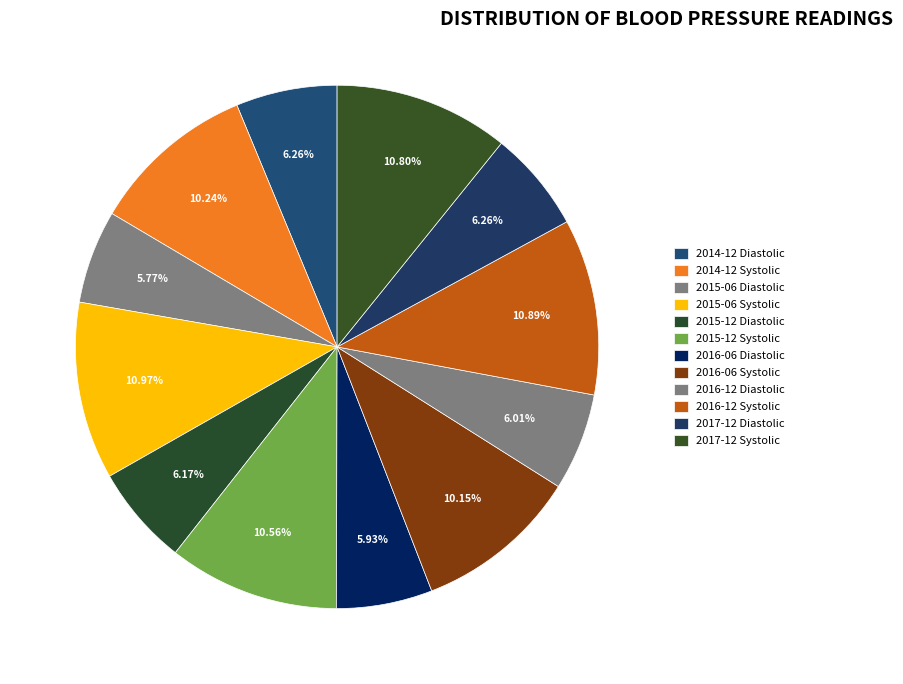

Does 2015-12 Diastolic account for over 50% of the chart?

No